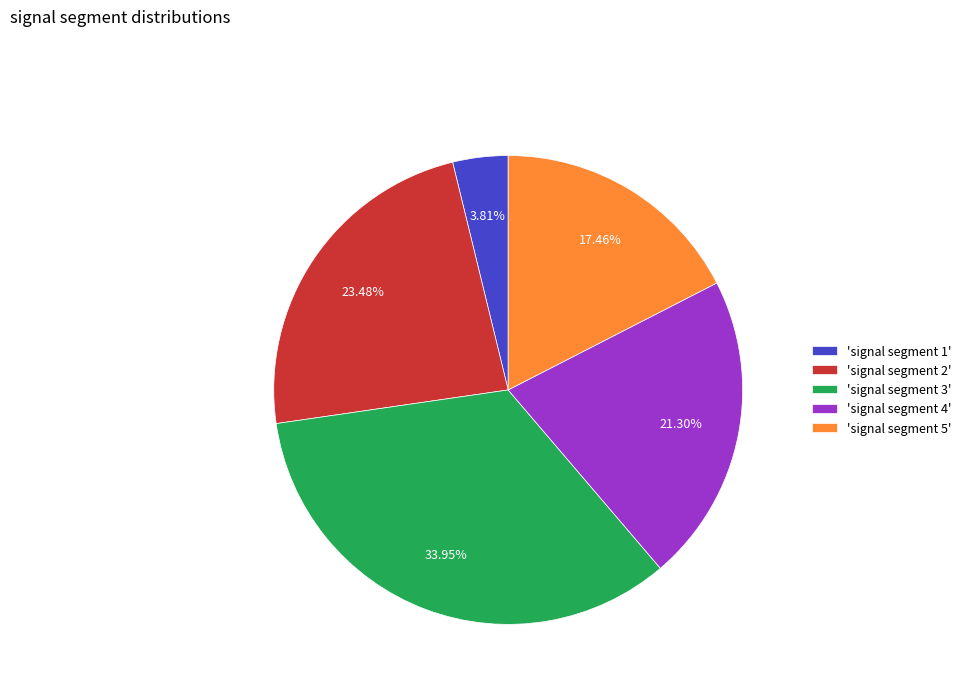

What is the smallest slice in the pie chart?

'signal segment 1'